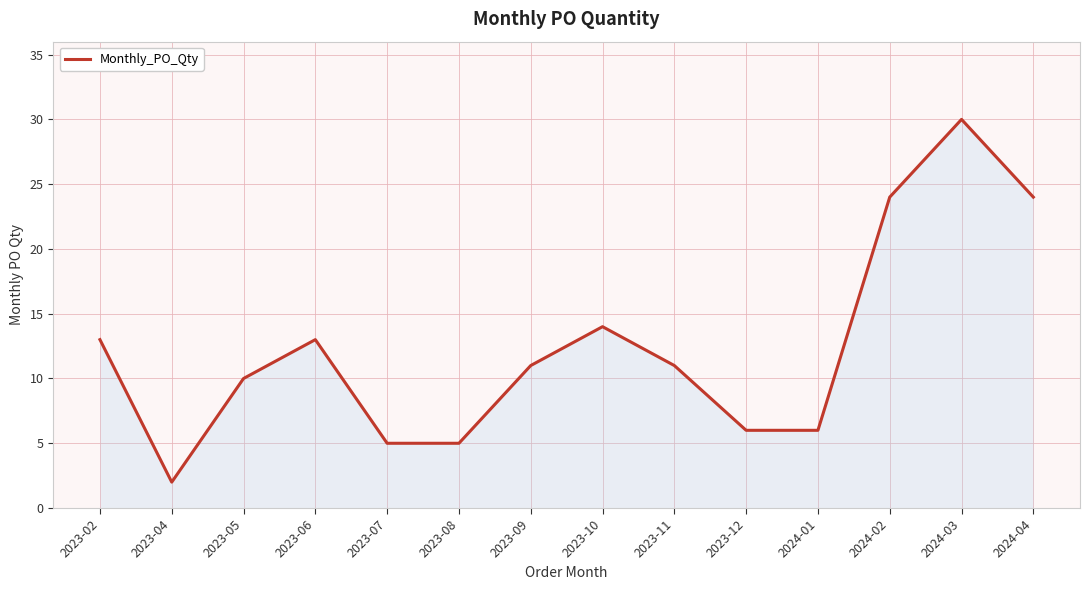

True or false: the data shows 9 at 2023-02.

False